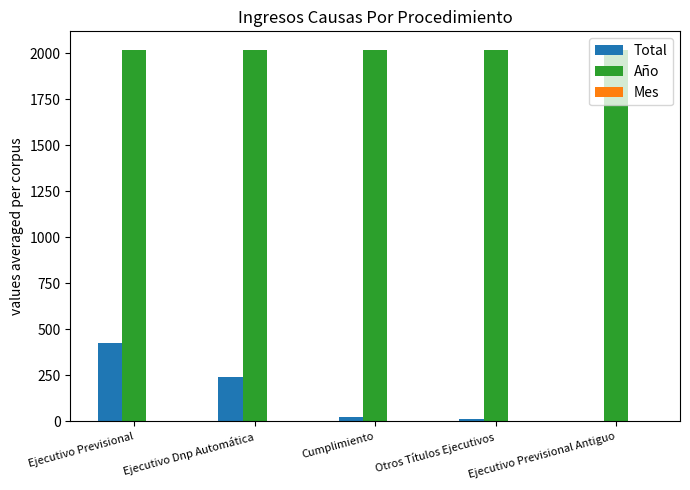

True or false: Año has a value of 3489 at Ejecutivo Dnp Automática.

False